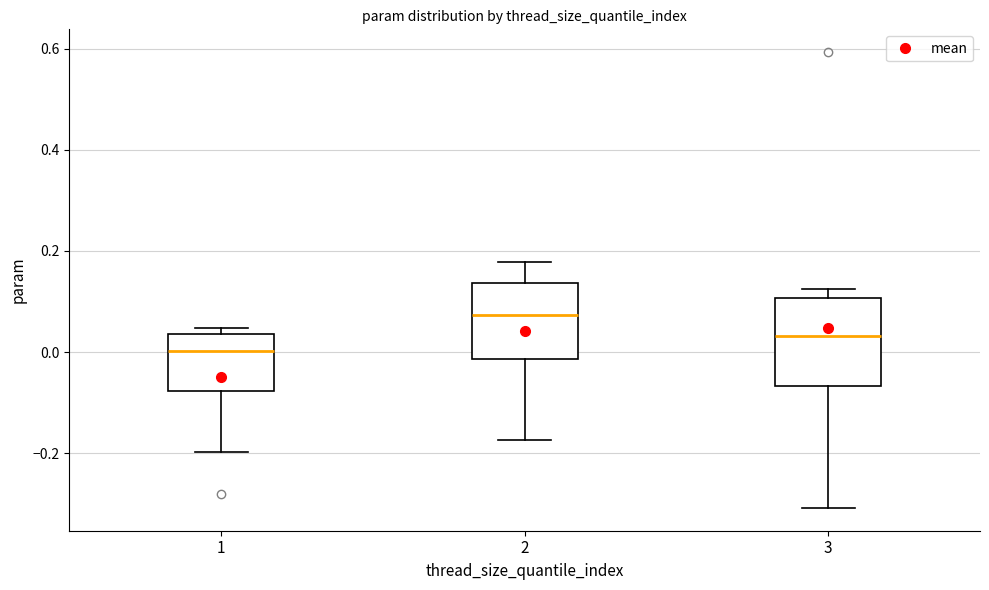

Which box's median line is the lowest?

1